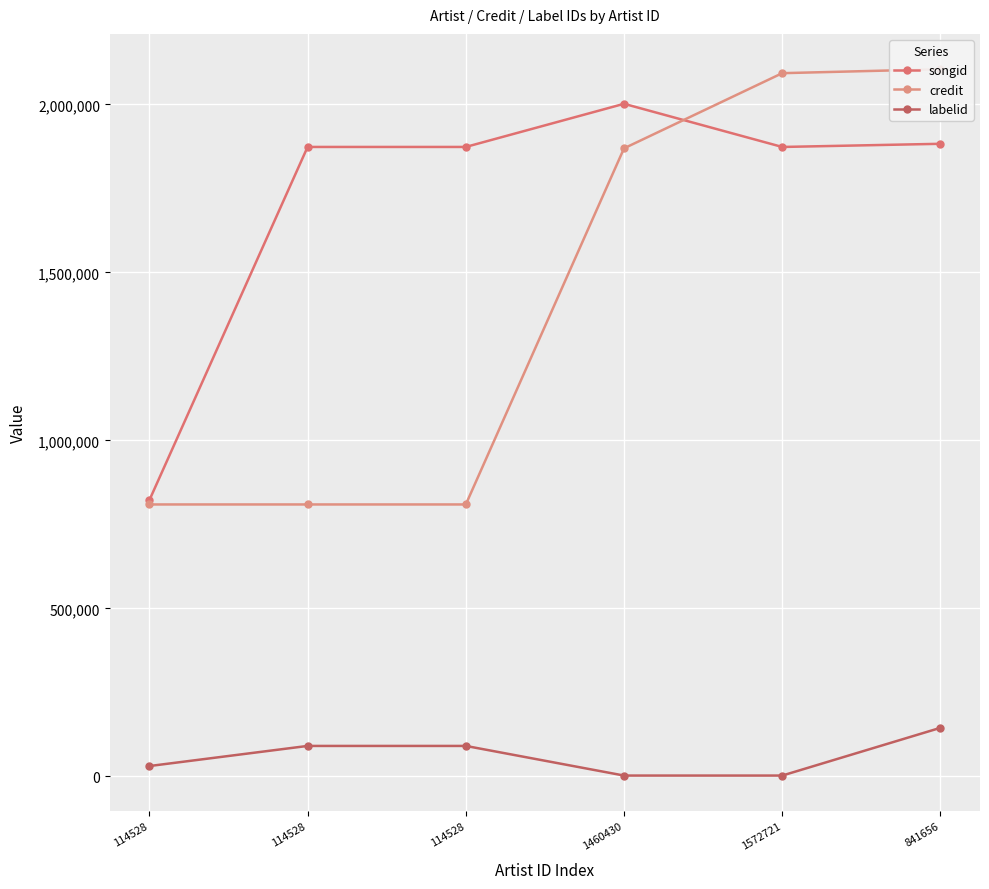

List the labels in order of songid value, largest first.

1460430, 841656, 114528, 114528, 1572721, 114528